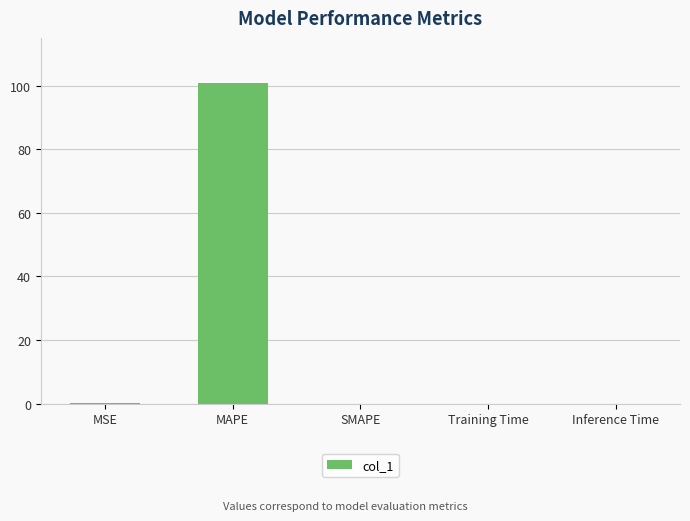

The value at MAPE is 65.7. True or false?

False